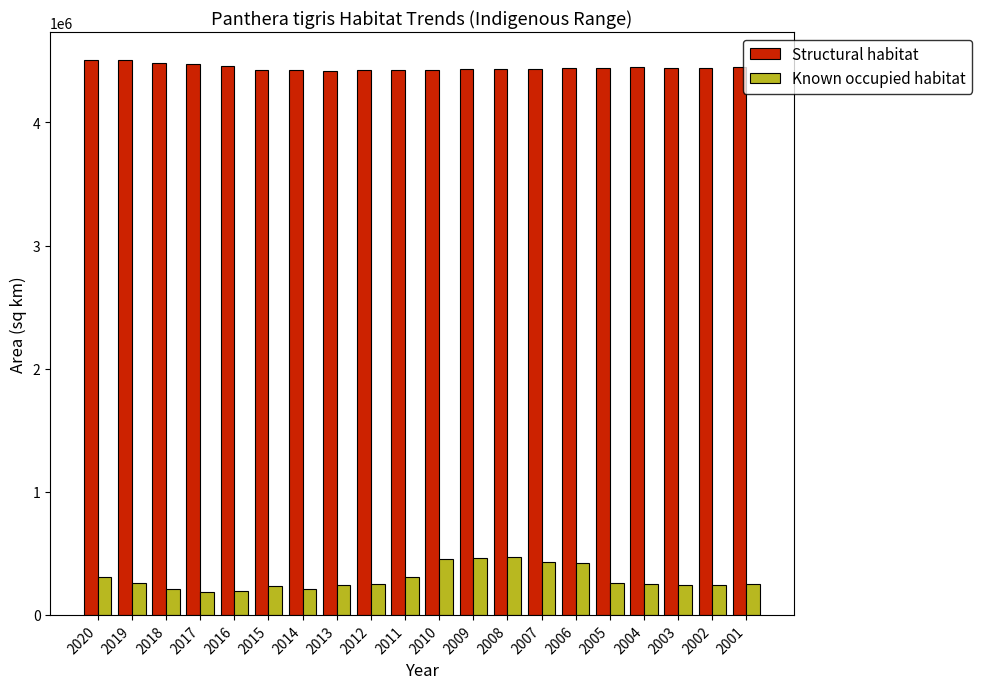

At 2010, list the series in order from largest to smallest.

Structural habitat, Known occupied habitat